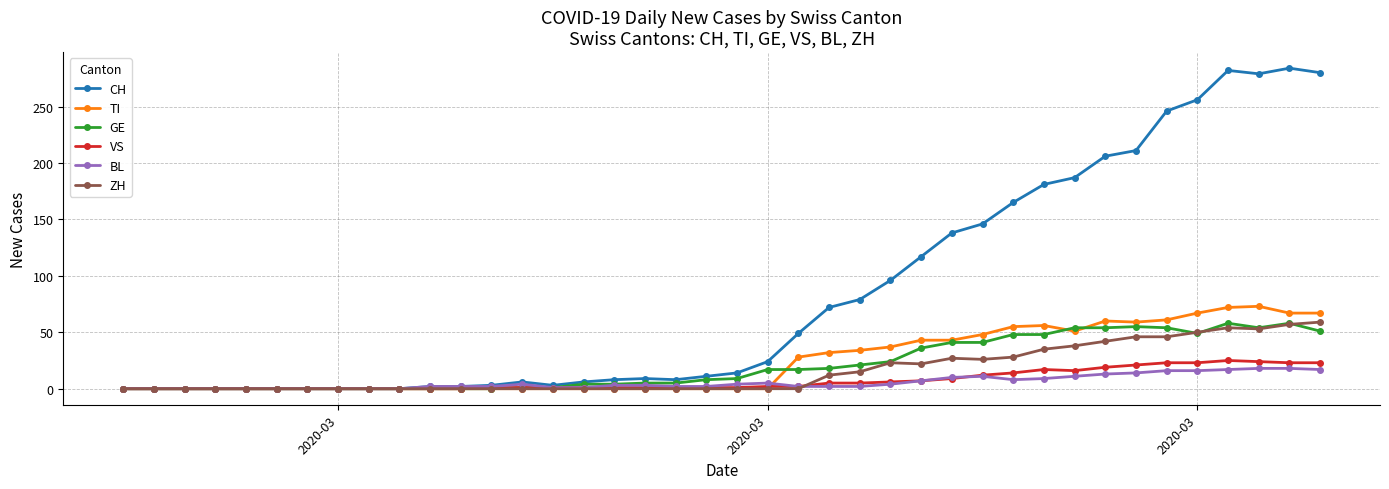

True or false: GE has more than 1 points higher than both neighbors.

True